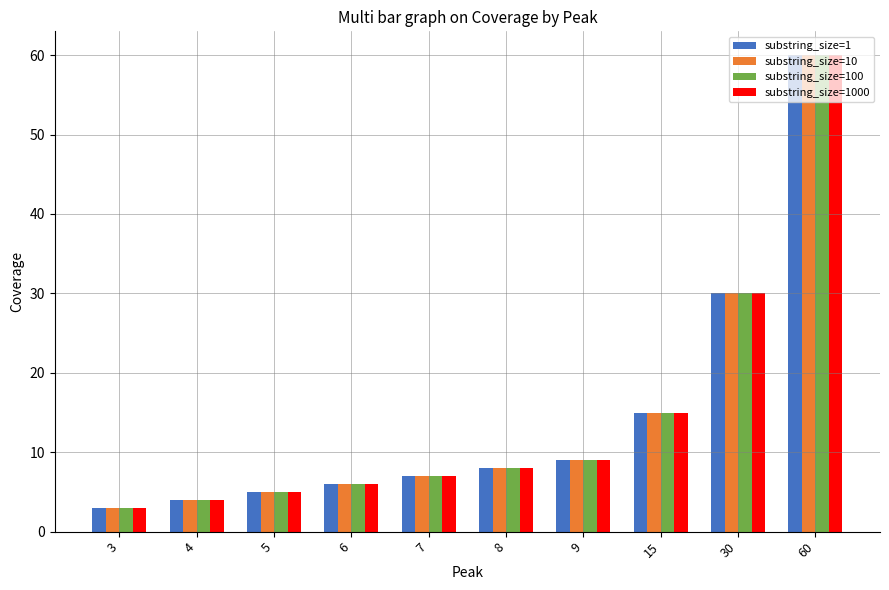

The substring_size=1000 series shows 4 at 4. True or false?

True